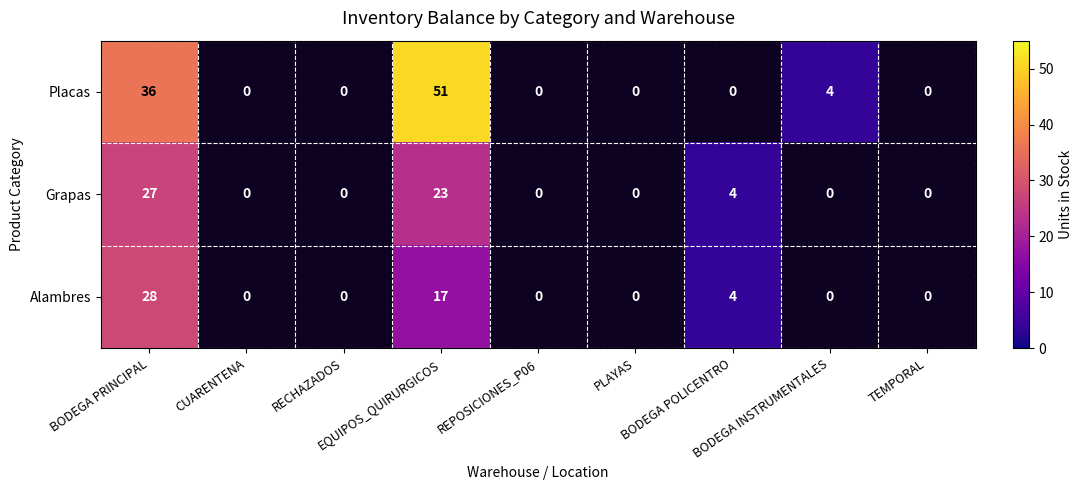

At which label does Alambres reach its peak?

BODEGA PRINCIPAL